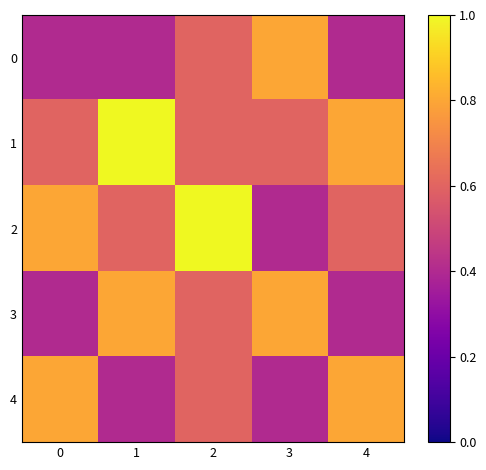

Which series has the largest range (max minus min)?

2